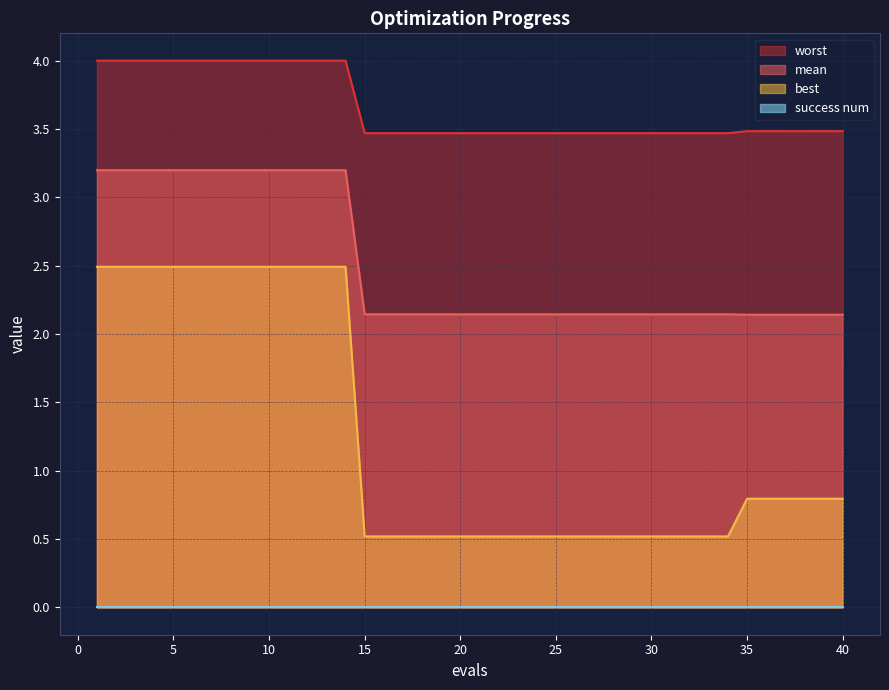

What is the difference between the maximum and second lowest values in the worst series?

0.5